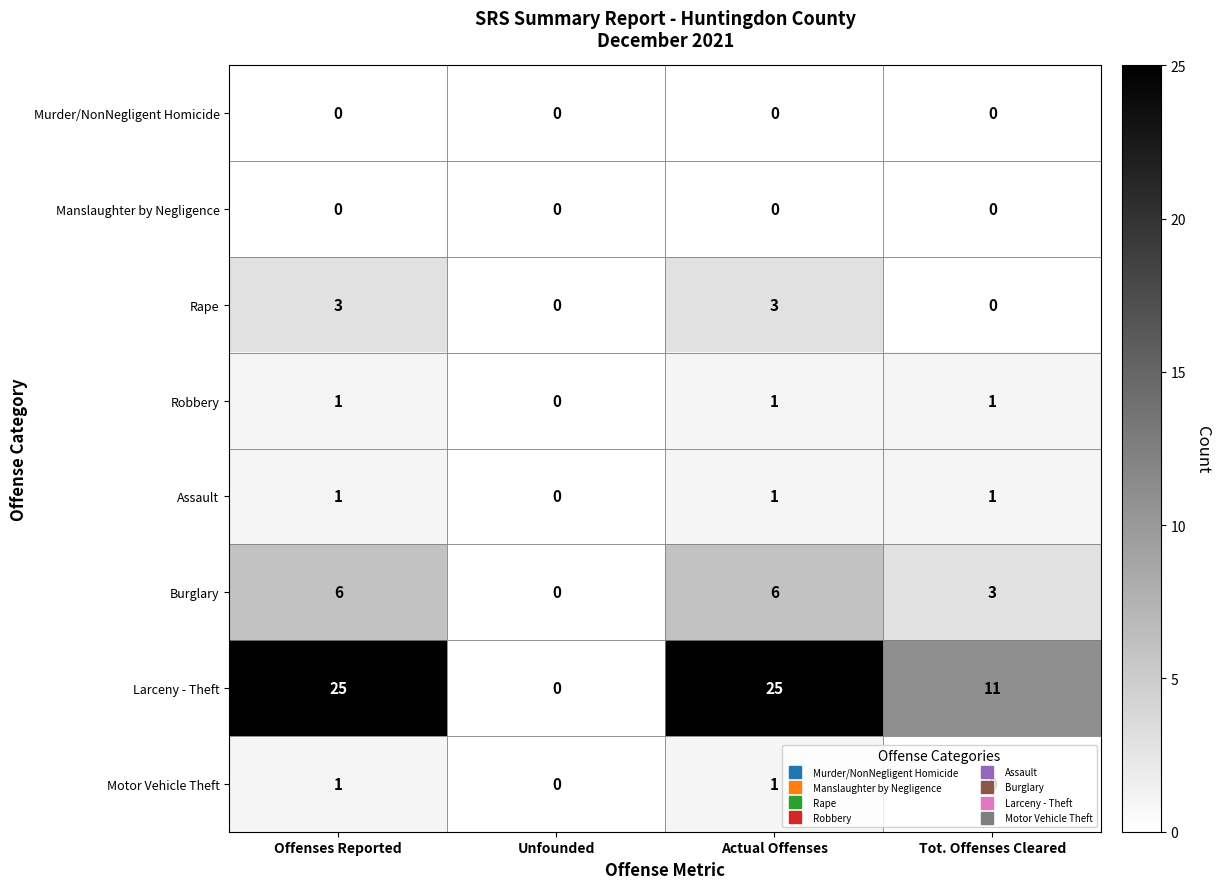

The Burglary series shows 3 at Unfounded. True or false?

False